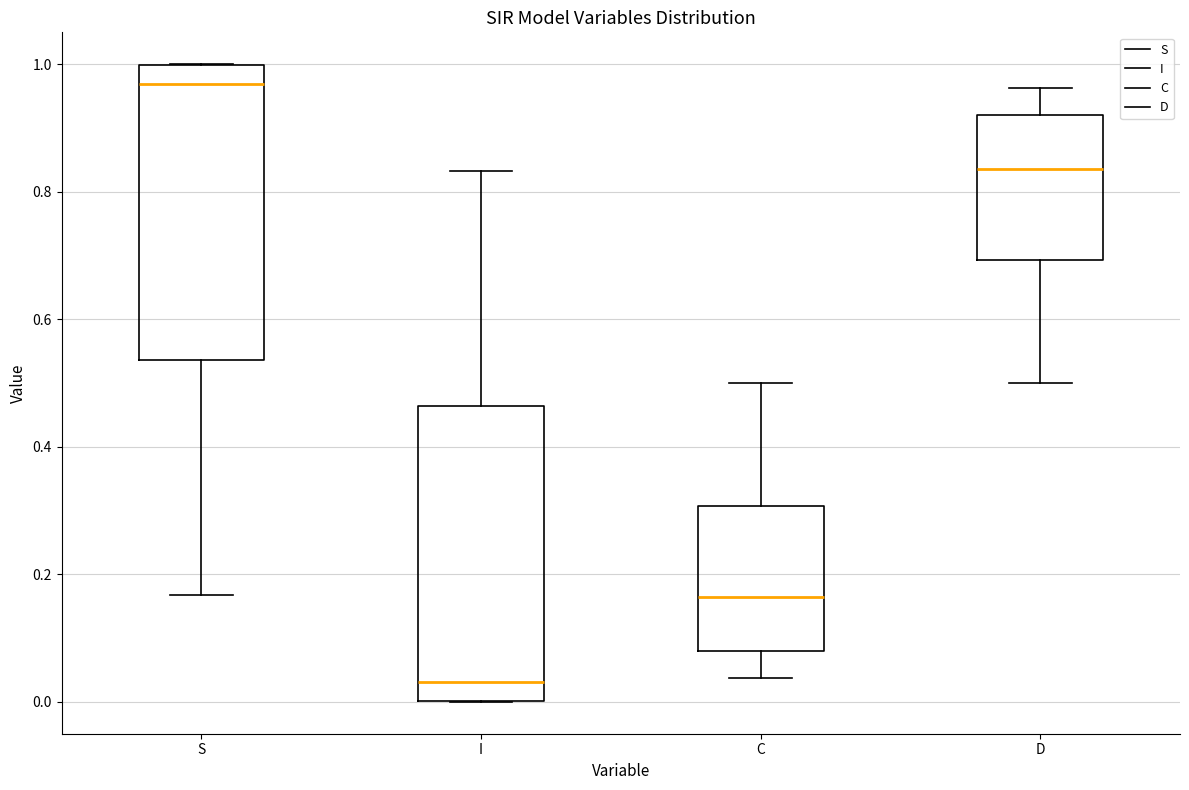

Reading left to right, transcribe this box plot: for each box, give where its median line is, the range the box spans, and where its two whiskers end, as read against the y-axis. The values are not printed on the chart, so give them approximately, as read against the axis.

S: median 0.96, box 0.54 to 1.00, whiskers 0.16 to 1.00
I: median 0.04, box 0.00 to 0.46, whiskers 0.00 to 0.84
C: median 0.16, box 0.08 to 0.30, whiskers 0.04 to 0.50
D: median 0.84, box 0.70 to 0.92, whiskers 0.50 to 0.96